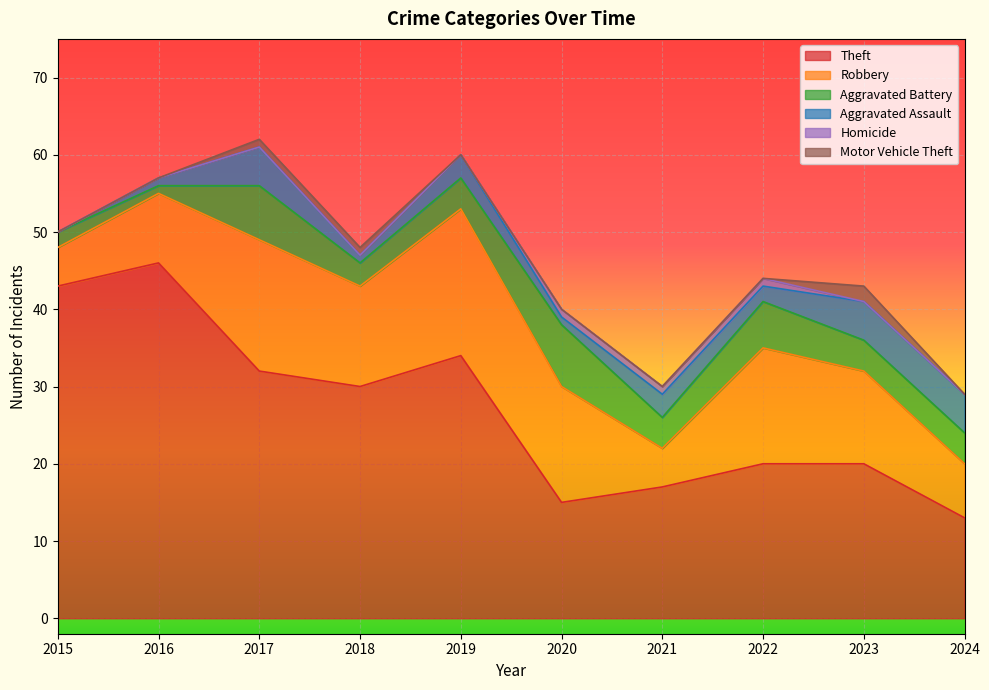

True or false: Theft and Aggravated Battery cross at least once.

False